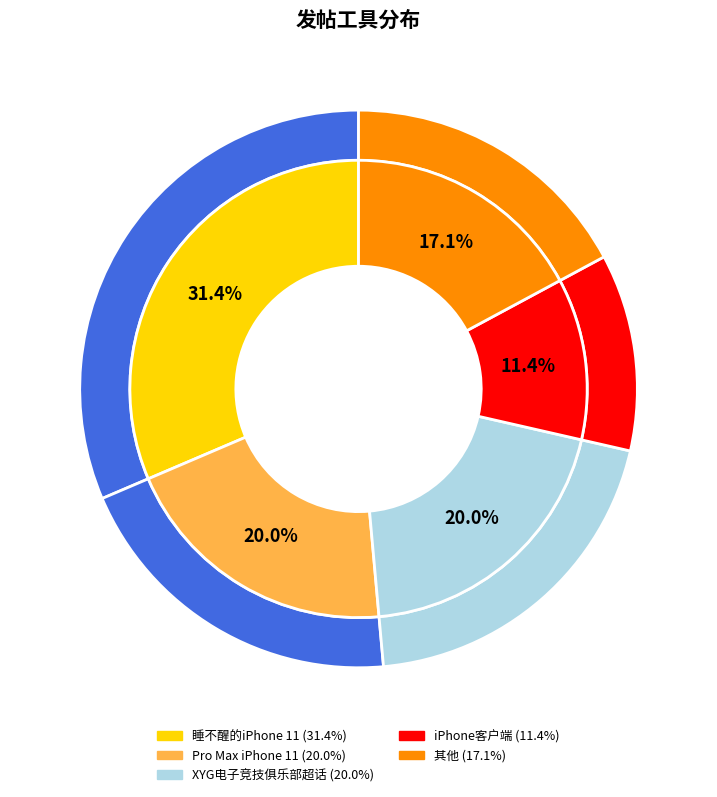

The 微博品牌活动 slice represents 1% of the pie. True or false?

False